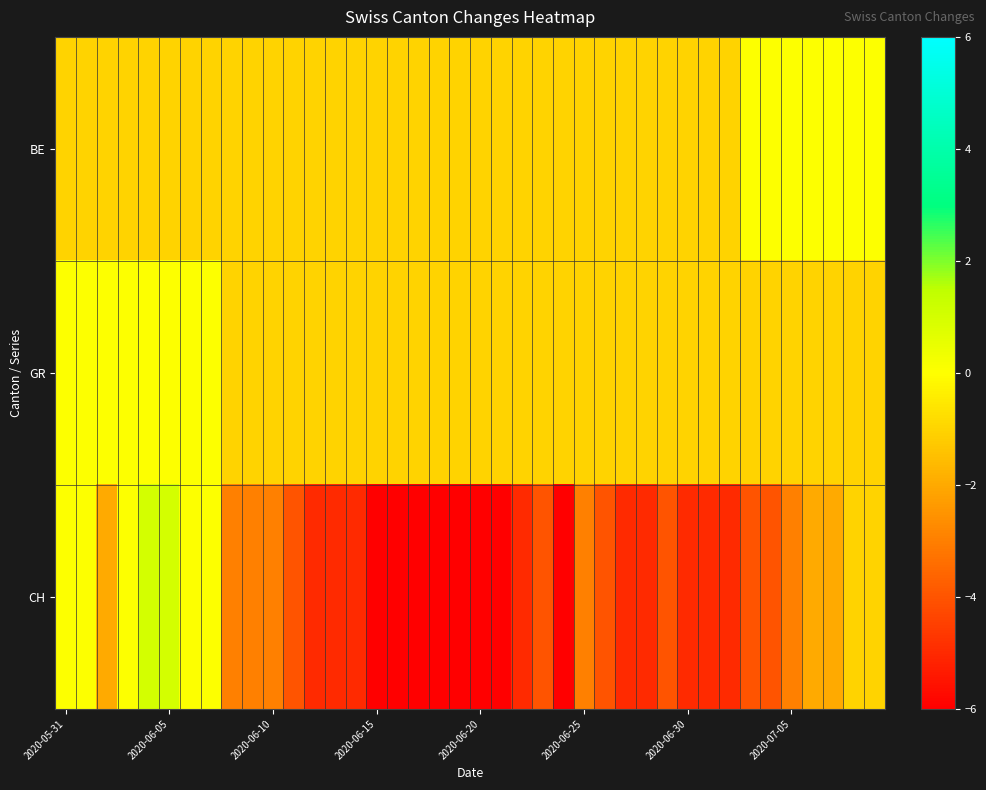

Which series has the largest range (max minus min)?

CH